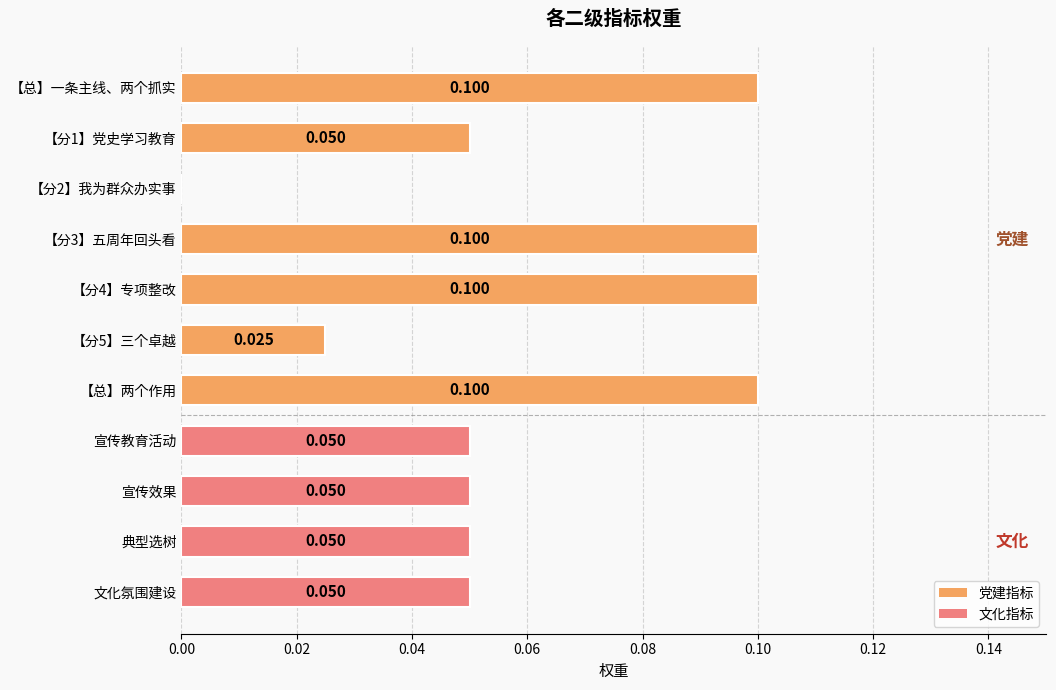

How many values are above zero?

10